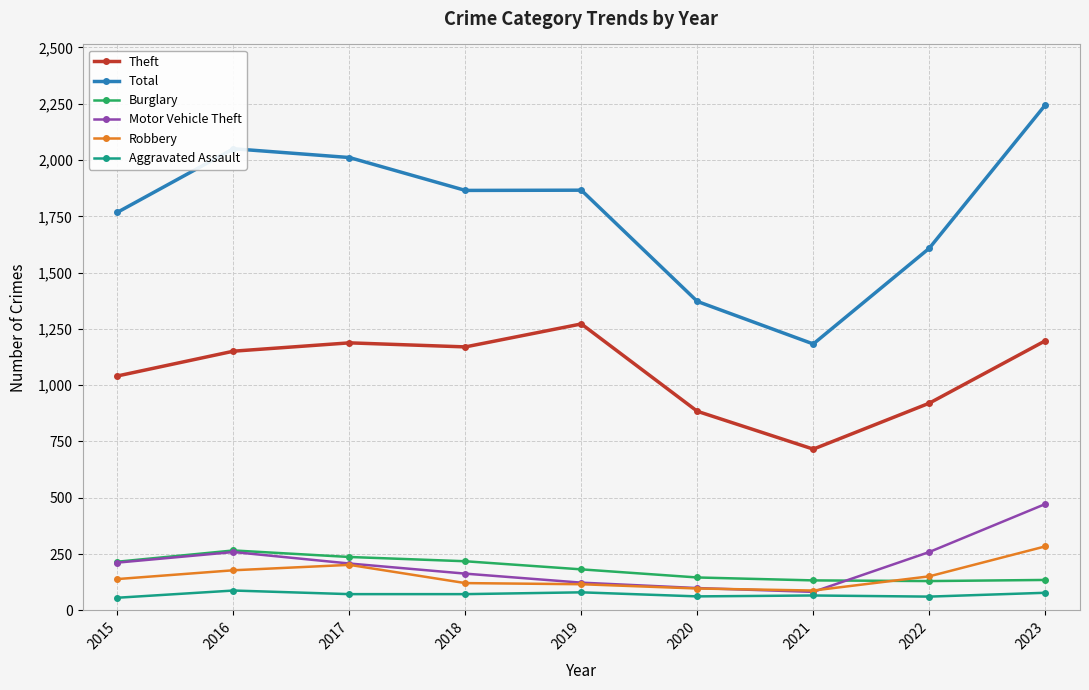

True or false: Motor Vehicle Theft has more than 0 points higher than both neighbors.

True